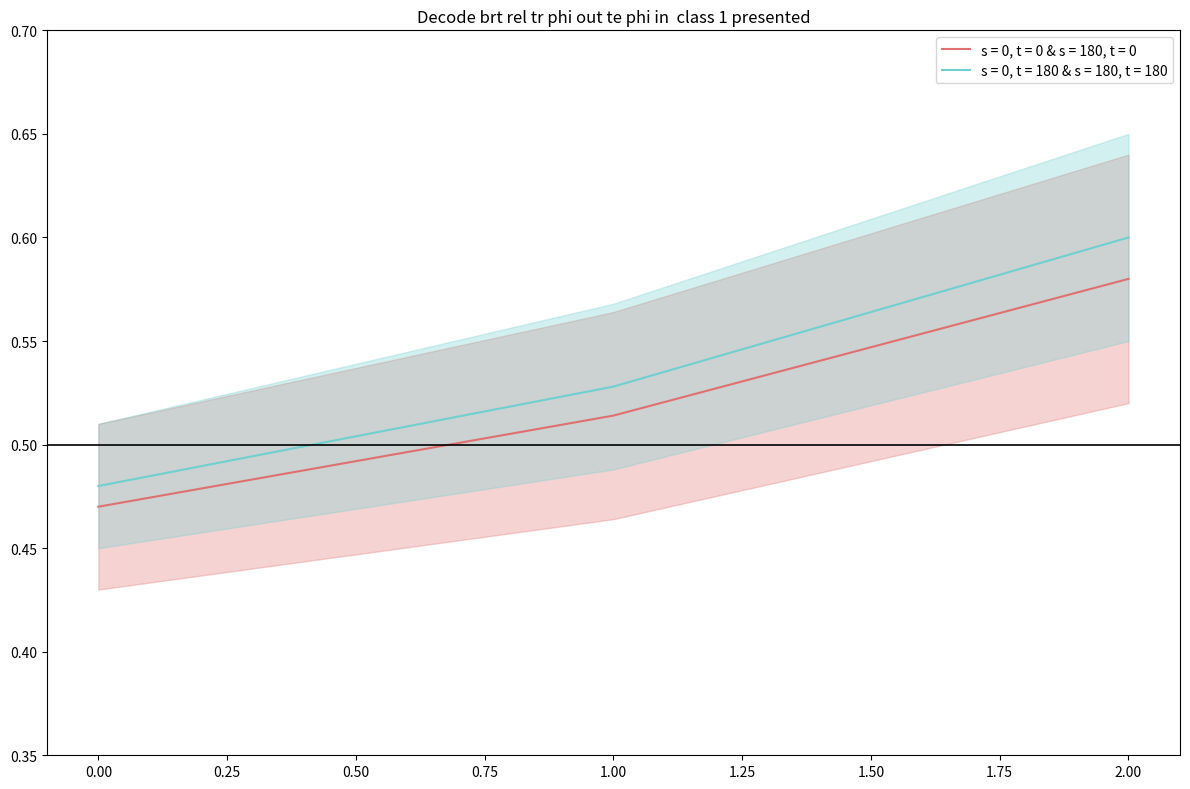

What is the highest value of the s = 0, t = 0 & s = 180, t = 0 series?

0.6